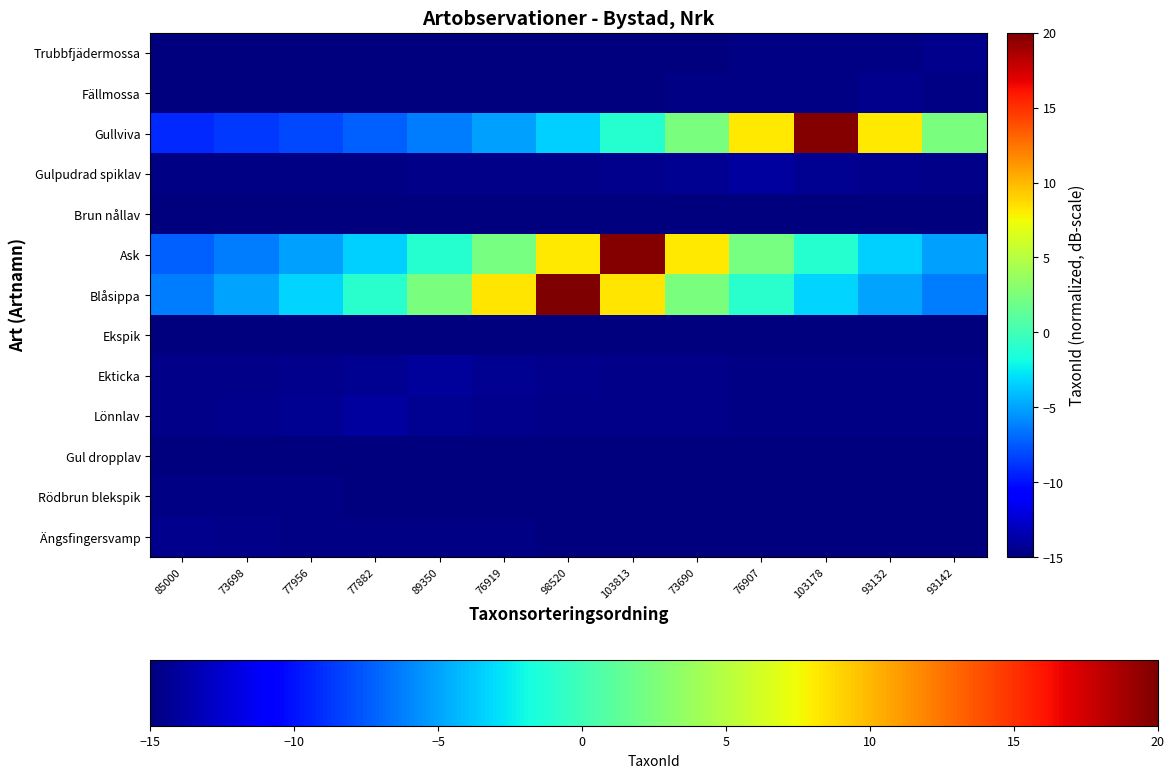

Reading right to left, list all the values displayed in this chart.

Ängsfingersvamp: 93142=-14.9	93132=-14.9	103178=-14.9	76907=-14.9	73690=-14.9	103813=-14.9	98520=-14.9	76919=-14.9	89350=-14.8	77882=-14.8	77956=-14.7	73698=-14.7	85000=-14.5
Rödbrun blekspik: 93142=-15.0	93132=-15.0	103178=-15.0	76907=-15.0	73690=-15.0	103813=-14.9	98520=-14.9	76919=-14.9	89350=-14.9	77882=-14.9	77956=-14.9	73698=-14.8	85000=-14.9
Gul dropplav: 93142=-15.0	93132=-15.0	103178=-15.0	76907=-15.0	73690=-15.0	103813=-15.0	98520=-15.0	76919=-15.0	89350=-15.0	77882=-15.0	77956=-14.9	73698=-15.0	85000=-15.0
Lönnlav: 93142=-14.8	93132=-14.8	103178=-14.8	76907=-14.8	73690=-14.7	103813=-14.7	98520=-14.6	76919=-14.5	89350=-14.3	77882=-14.0	77956=-14.3	73698=-14.5	85000=-14.6
Ekticka: 93142=-14.8	93132=-14.8	103178=-14.8	76907=-14.8	73690=-14.7	103813=-14.7	98520=-14.6	76919=-14.4	89350=-14.2	77882=-14.4	77956=-14.6	73698=-14.7	85000=-14.7
Ekspik: 93142=-15.0	93132=-15.0	103178=-15.0	76907=-15.0	73690=-15.0	103813=-15.0	98520=-15.0	76919=-15.0	89350=-15.0	77882=-15.0	77956=-15.0	73698=-15.0	85000=-15.0
Blåsippa: 93142=-6.3	93132=-5.0	103178=-3.3	76907=-1.0	73690=2.5	103813=8.3	98520=20.0	76919=8.3	89350=2.5	77882=-1.0	77956=-3.3	73698=-5.0	85000=-6.3
Ask: 93142=-5.1	93132=-3.4	103178=-1.1	76907=2.4	73690=8.2	103813=19.7	98520=8.2	76919=2.4	89350=-1.1	77882=-3.4	77956=-5.1	73698=-6.3	85000=-7.3
Brun nållav: 93142=-15.0	93132=-15.0	103178=-15.0	76907=-15.0	73690=-15.0	103813=-15.0	98520=-15.0	76919=-15.0	89350=-15.0	77882=-15.0	77956=-15.0	73698=-15.0	85000=-15.0
Gulpudrad spiklav: 93142=-14.6	93132=-14.5	103178=-14.3	76907=-14.0	73690=-14.3	103813=-14.5	98520=-14.6	76919=-14.7	89350=-14.7	77882=-14.8	77956=-14.8	73698=-14.8	85000=-14.8
Gullviva: 93142=2.4	93132=8.2	103178=19.8	76907=8.2	73690=2.4	103813=-1.1	98520=-3.4	76919=-5.1	89350=-6.3	77882=-7.3	77956=-8.0	73698=-8.7	85000=-9.2
Fällmossa: 93142=-14.7	93132=-14.6	103178=-14.7	76907=-14.8	73690=-14.8	103813=-14.9	98520=-14.9	76919=-14.9	89350=-14.9	77882=-14.9	77956=-14.9	73698=-14.9	85000=-14.9
Trubbfjädermossa: 93142=-14.6	93132=-14.7	103178=-14.8	76907=-14.8	73690=-14.9	103813=-14.9	98520=-14.9	76919=-14.9	89350=-14.9	77882=-14.9	77956=-14.9	73698=-14.9	85000=-14.9